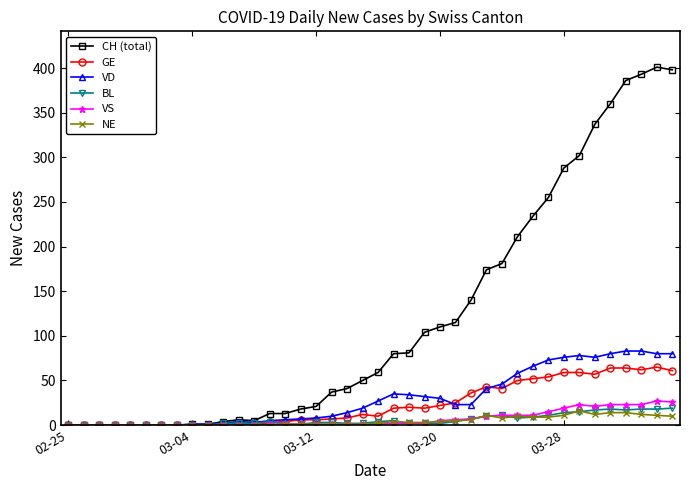

What is the difference between the maximum and second lowest values in the BL series?

19